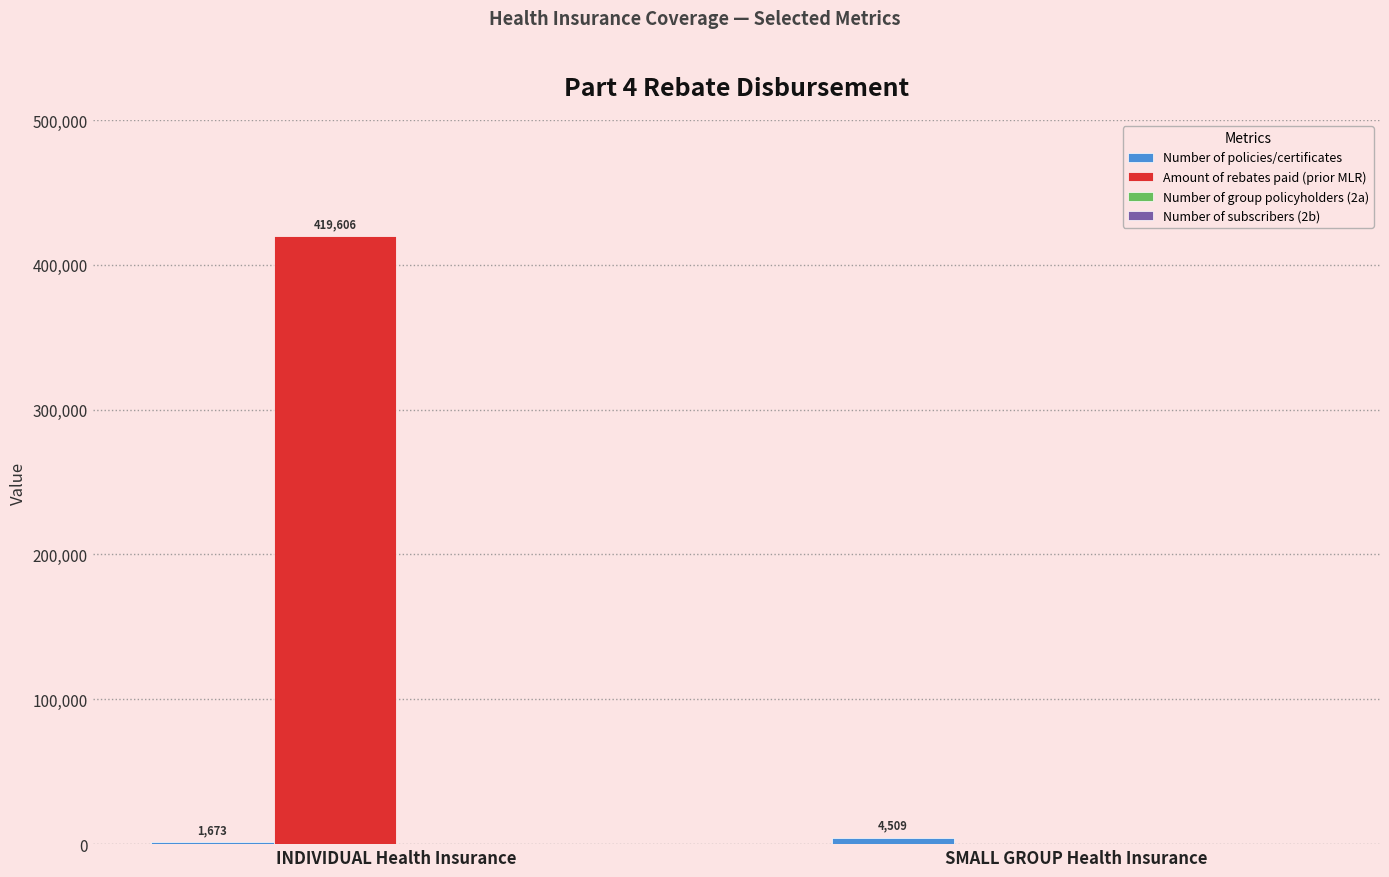

Which series has the largest total across all categories?

Amount of rebates paid (prior MLR)